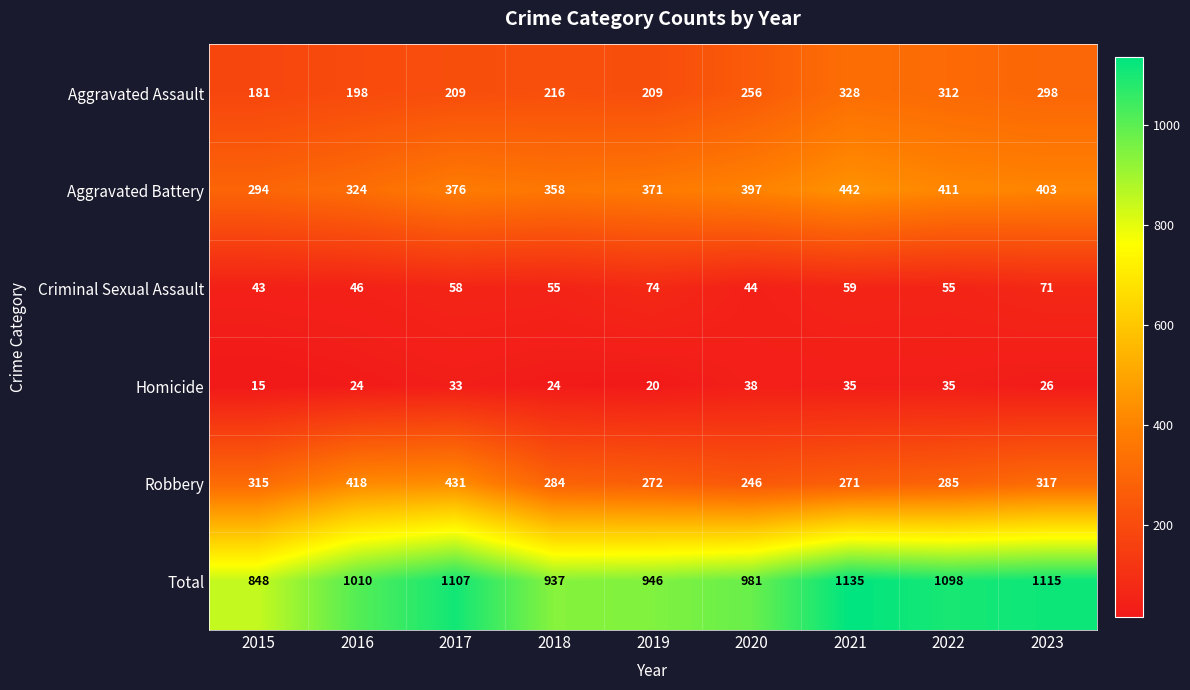

At 2023, list the series in order from smallest to largest.

Homicide, Criminal Sexual Assault, Aggravated Assault, Robbery, Aggravated Battery, Total